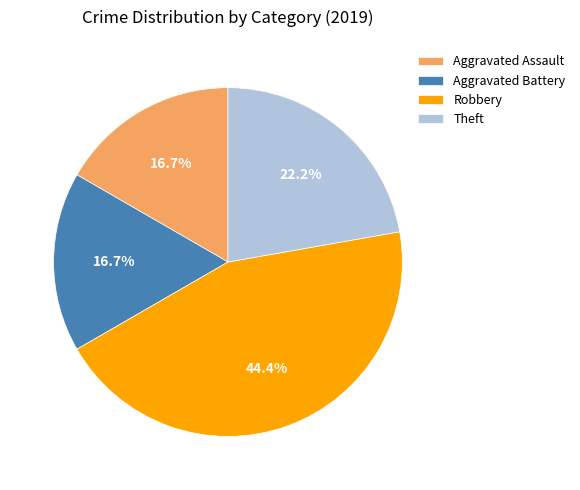

How many segments does this pie chart have?

4